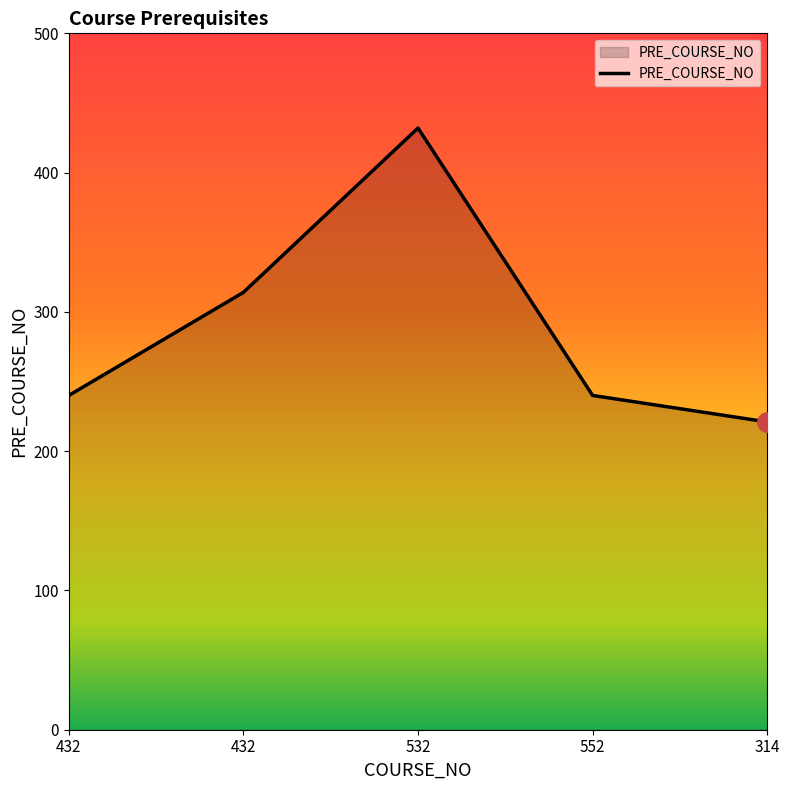

Count the number of data series in this chart.

1